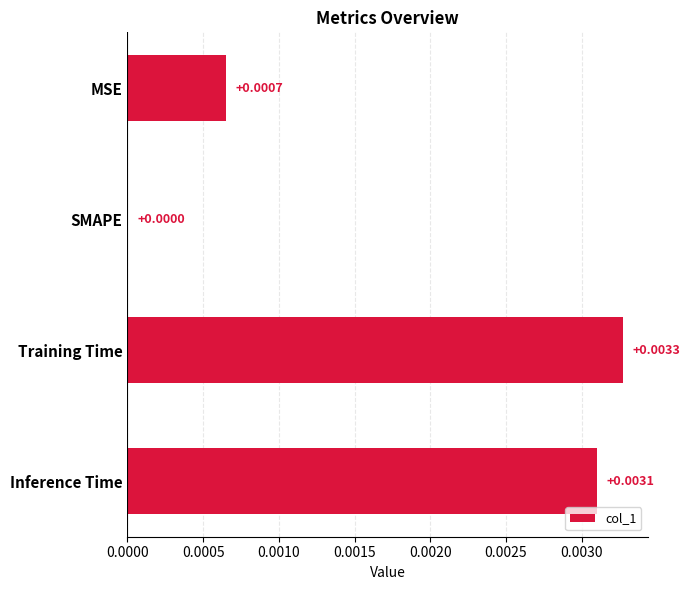

Between Inference Time and MSE, which is larger?

Inference Time